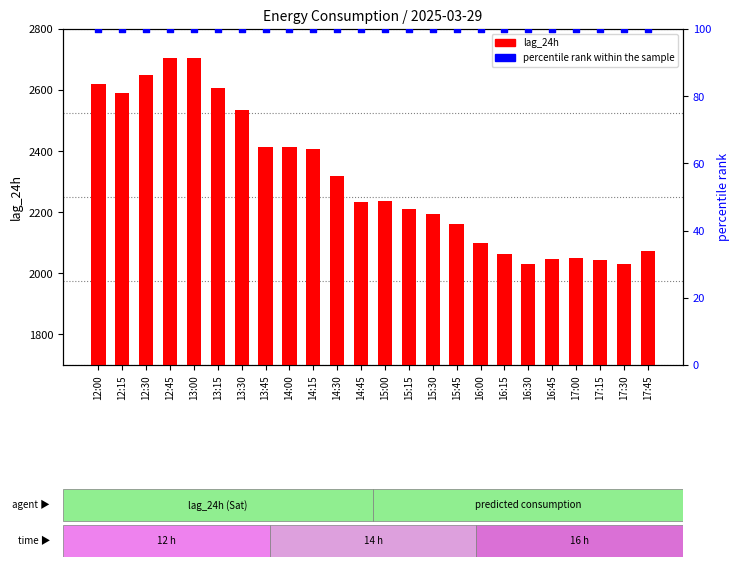

Which series has the largest total across all categories?

lag_24h